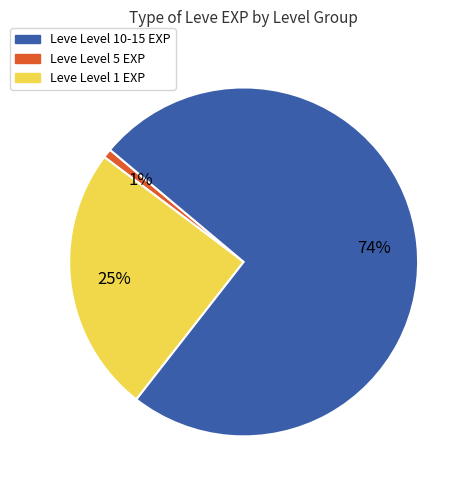

To the nearest percent, what is the average slice percentage?

33%